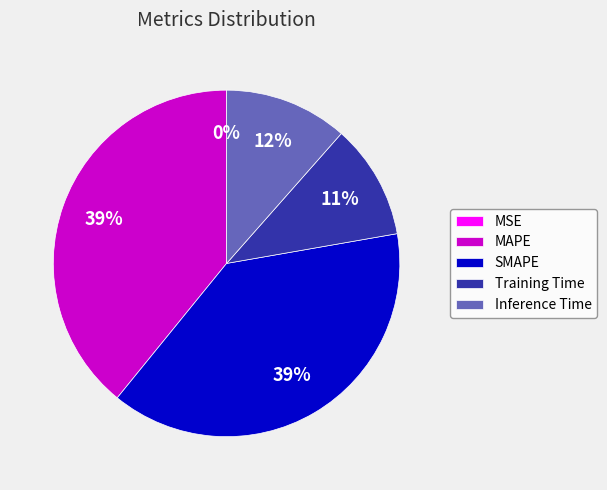

Is there any slice that represents more than half of the pie?

No